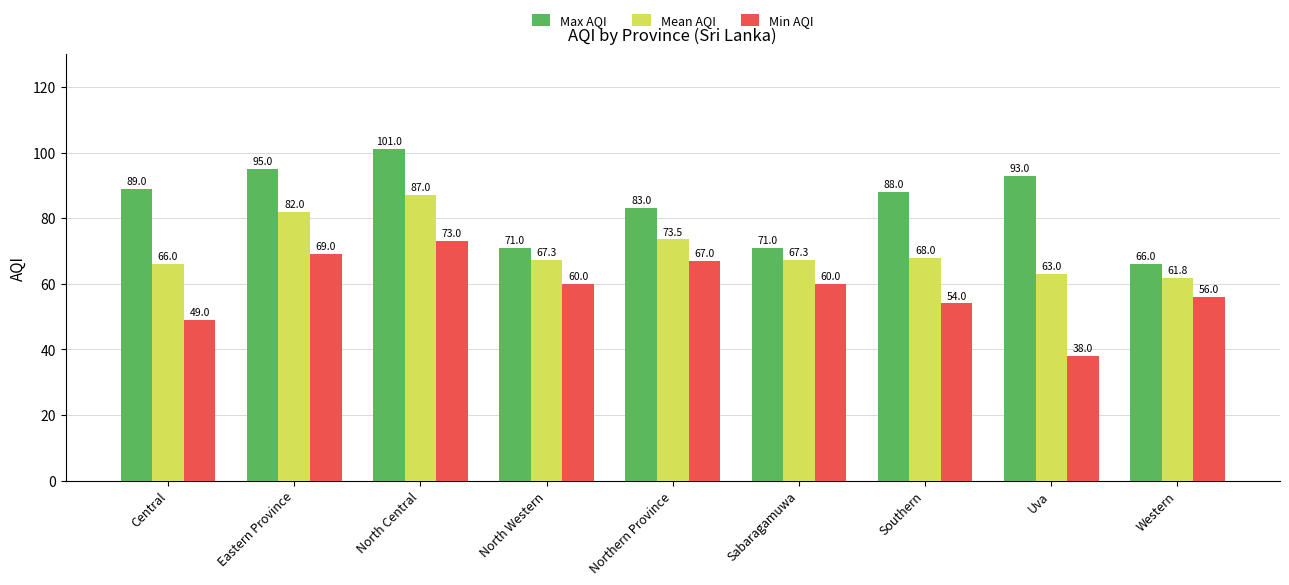

What is the difference between the Mean AQI values at Central and North Central?

21.0